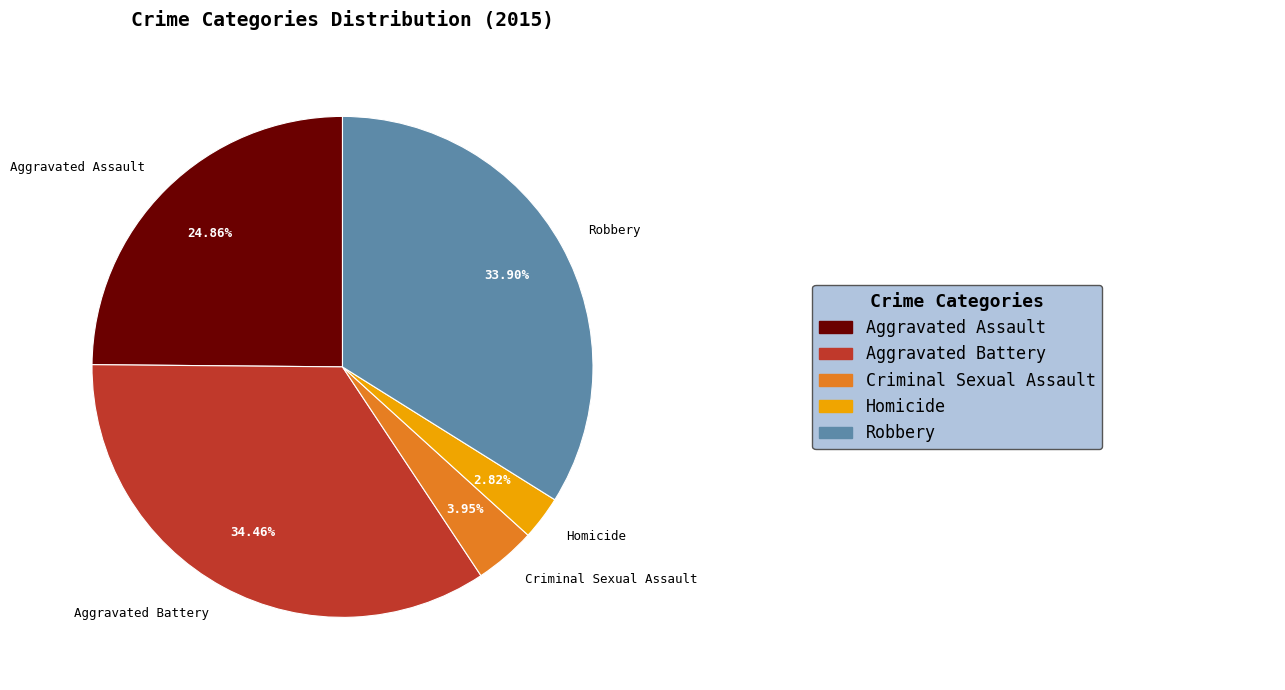

Which has a higher value, Criminal Sexual Assault or Aggravated Assault?

Aggravated Assault